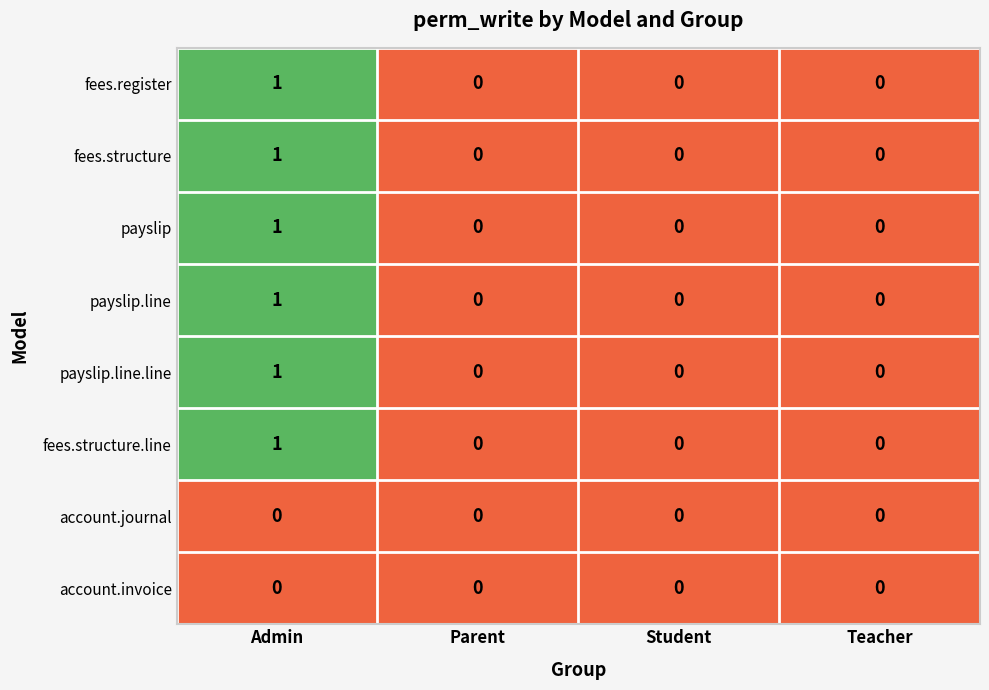

Count the fees.structure.line values in the range 0 to 1.

4